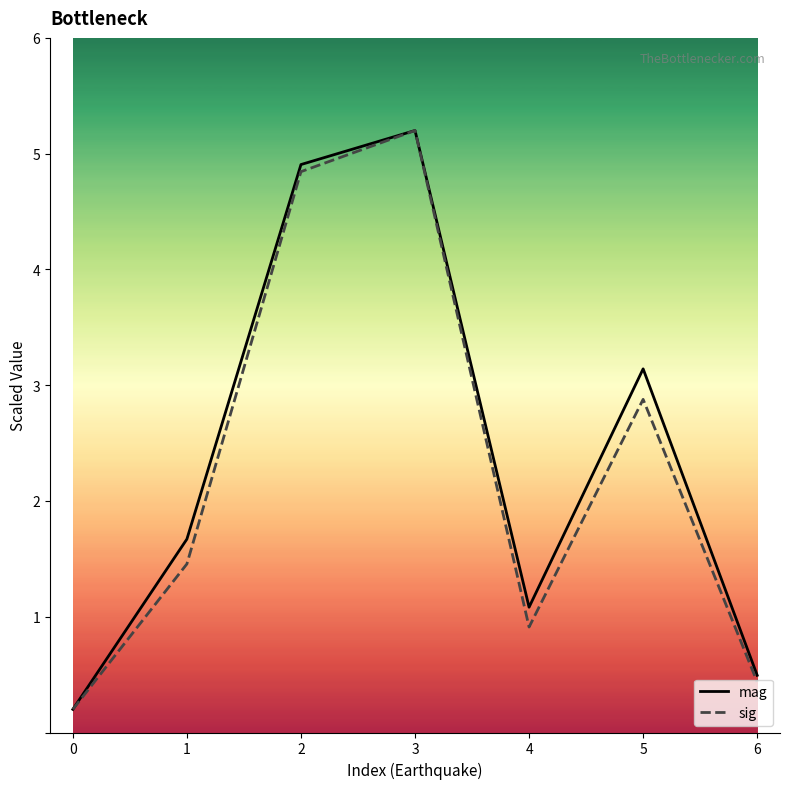

What is the sum of the sig values at 6 and 4?

1.3